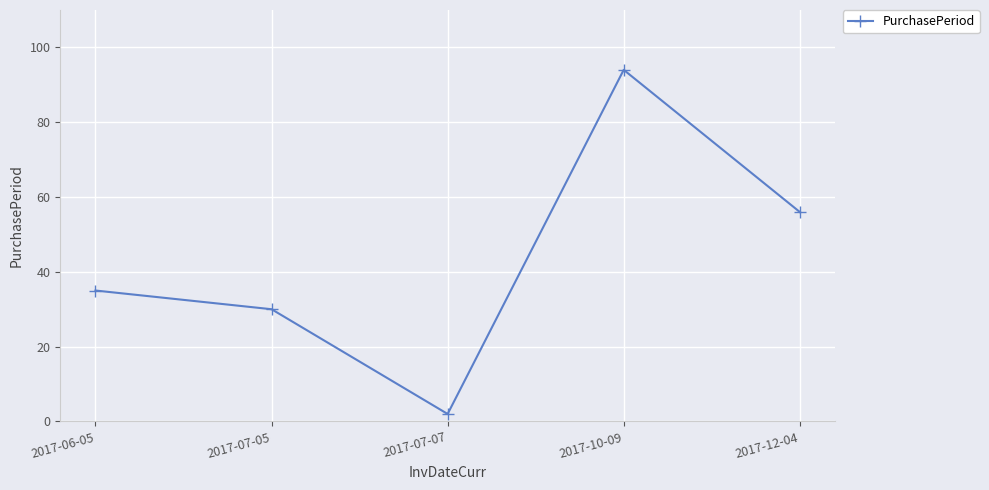

How many data points are less than 35?

2